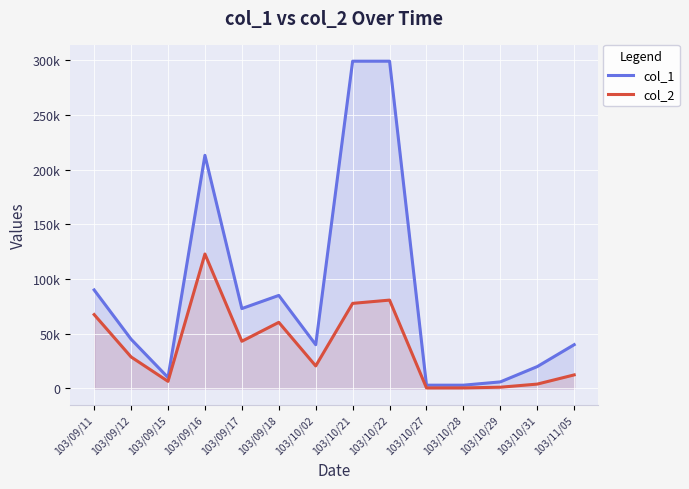

True or false: col_2 and col_1 intersect in this chart.

False